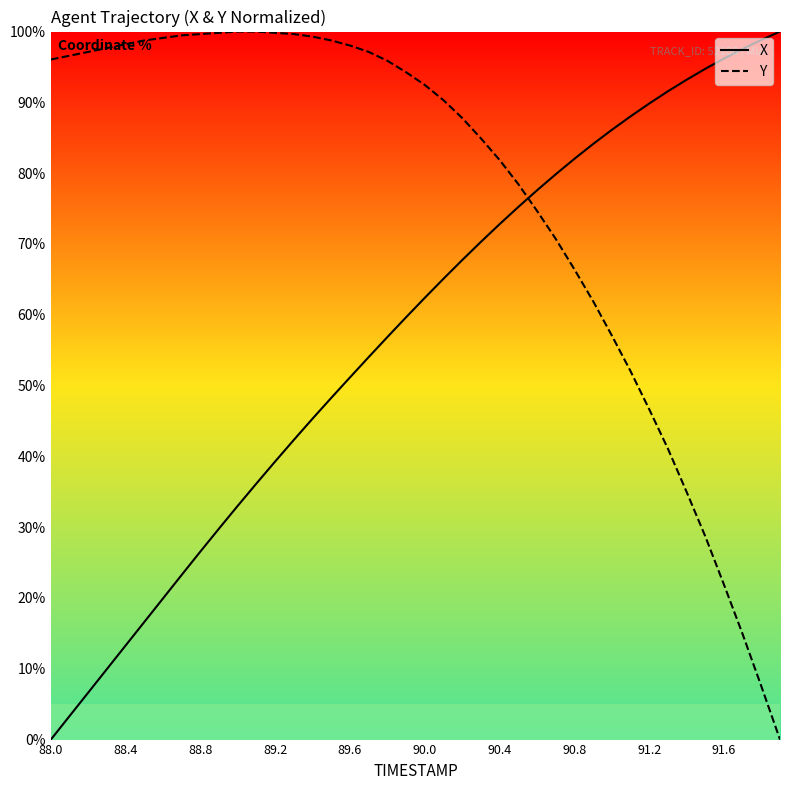

List the series in order of their overall mean, highest first.

Y, X